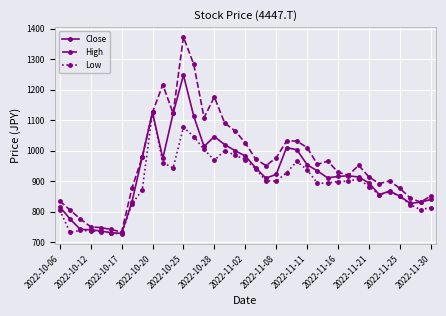

How many data points in Low are less than 899?

18